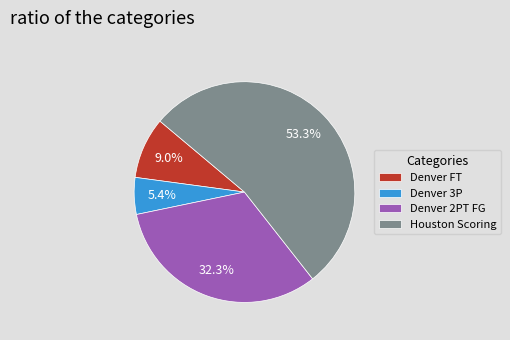

What percentage do Denver 2PT FG and Denver FT together represent?

41.3%